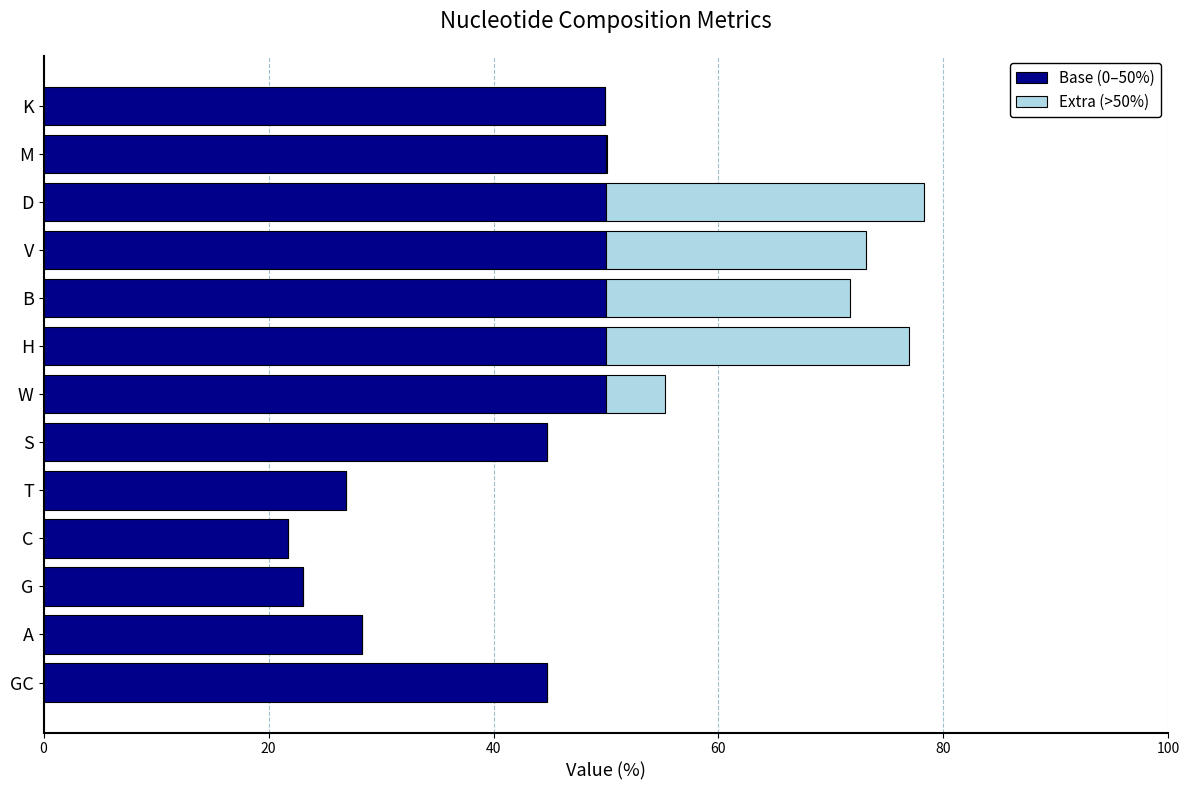

True or false: Base (0–50%) has a value of 89.8 at H.

False